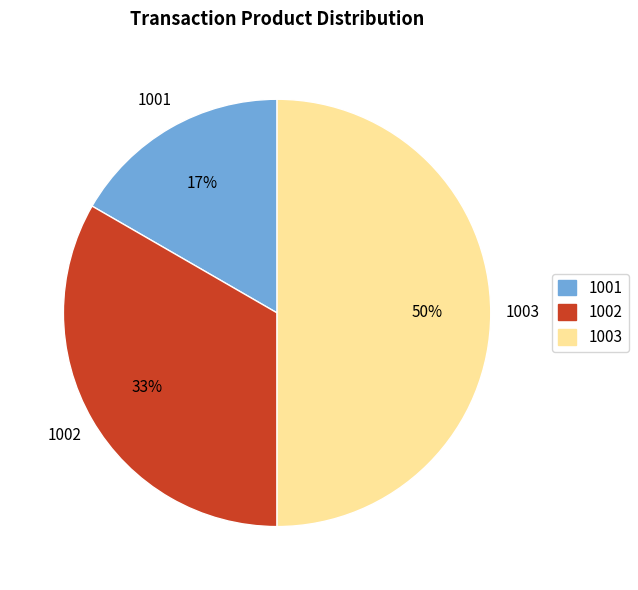

True or false: 1002 accounts for 45% of the total.

False